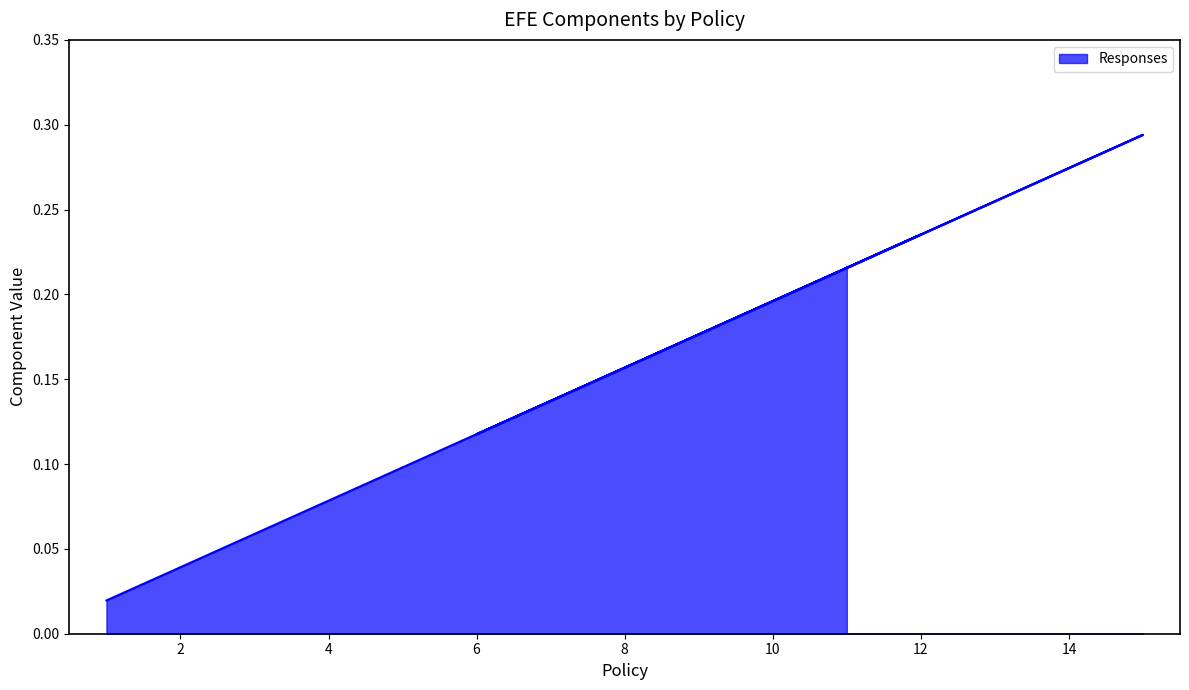

True or false: there are more than 1 points higher than both neighbors.

True